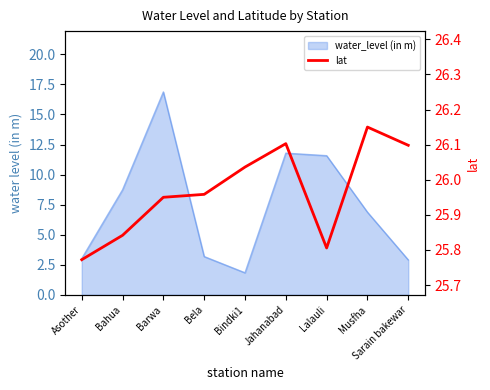

What is the sum of all values?

233.7